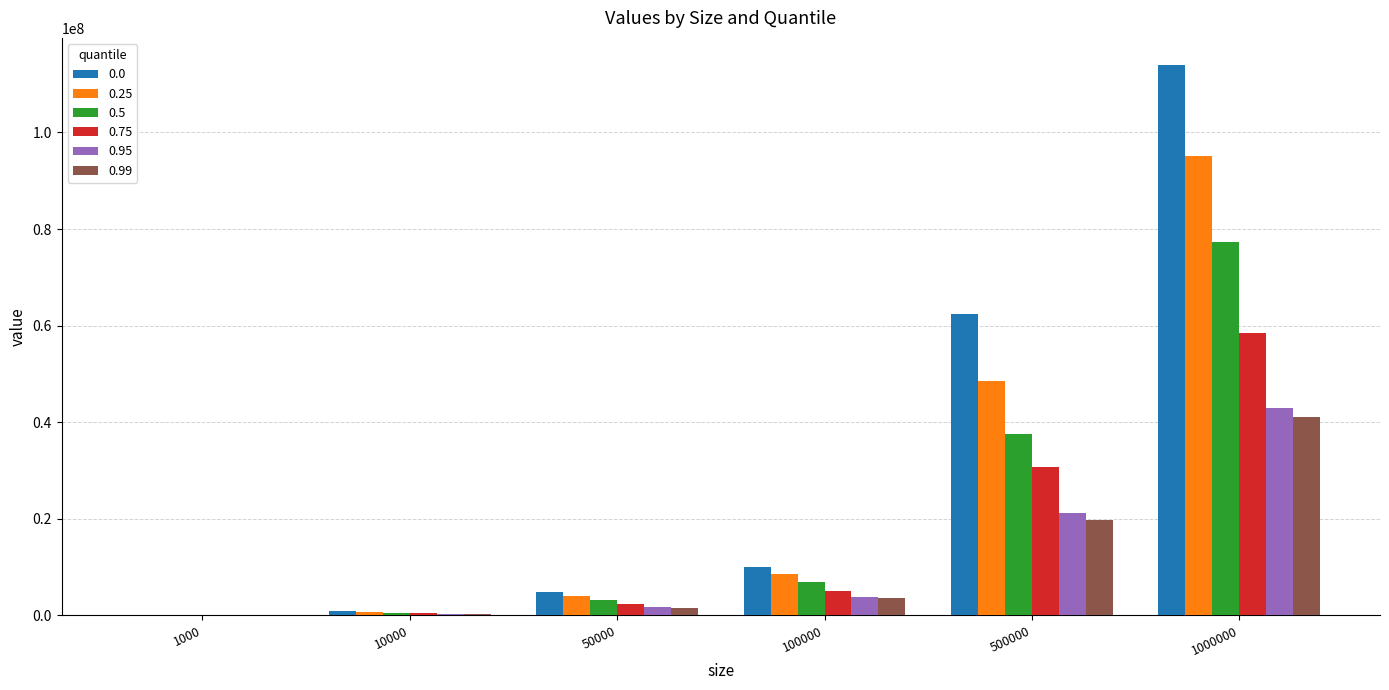

The value of 0.25 at 500000 is 79911127. True or false?

False